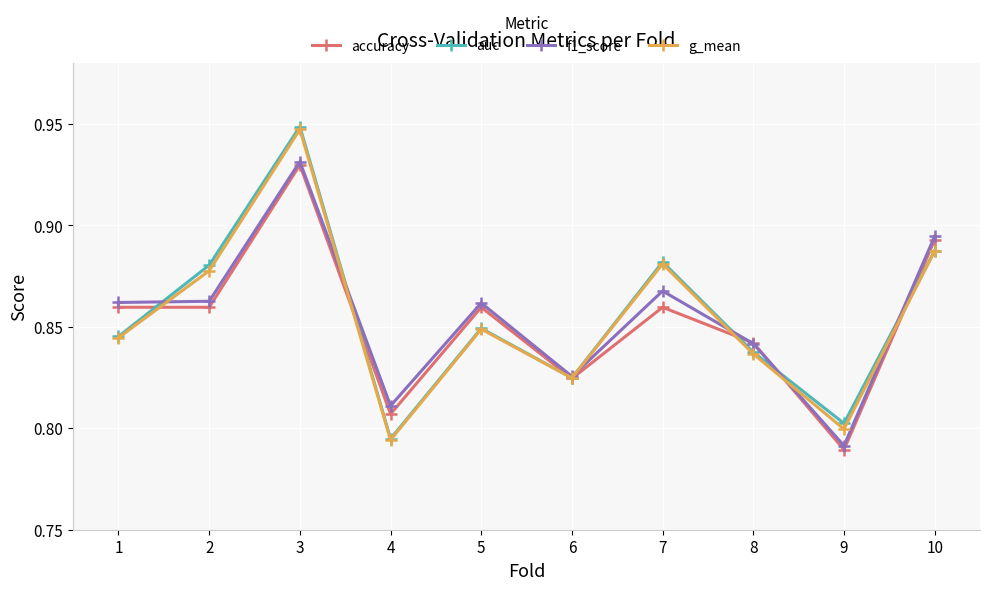

Is it true that accuracy equals 0.5 at 4?

False